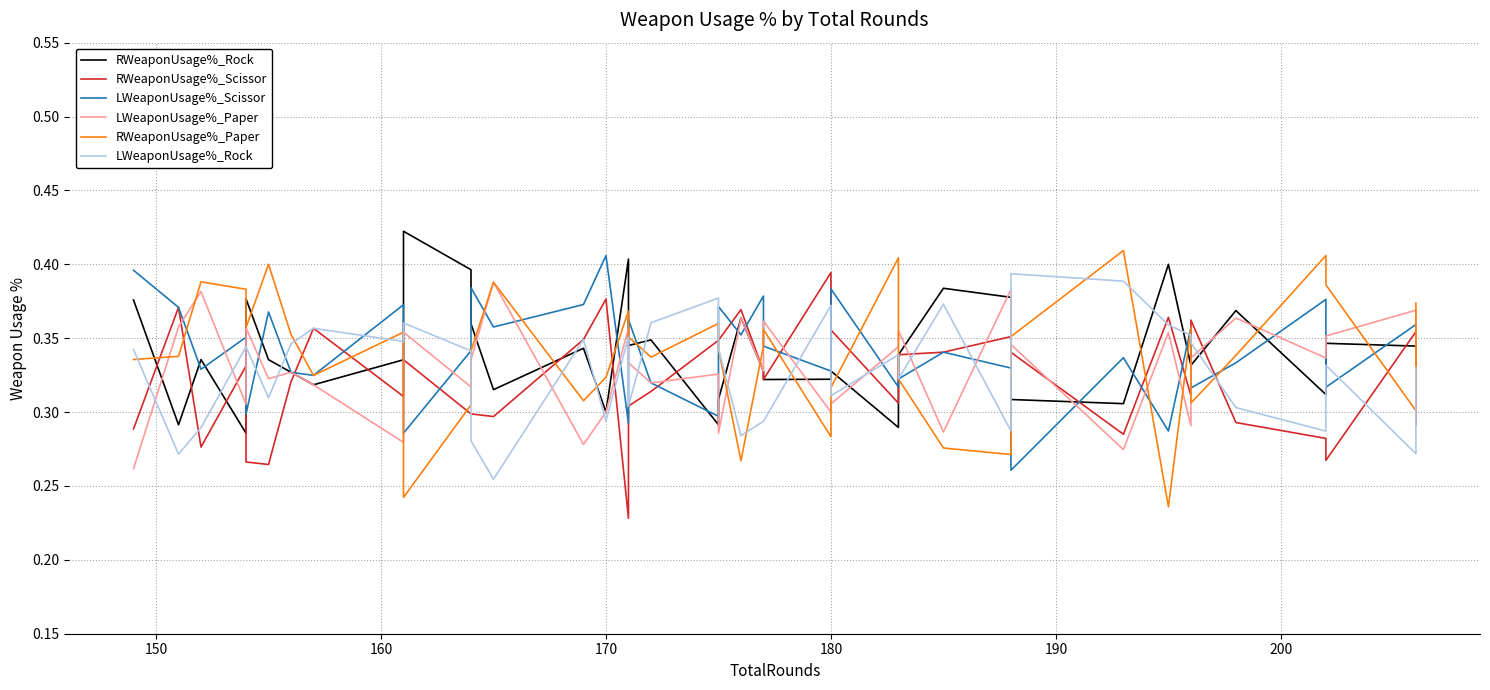

Which series has the largest total across all categories?

LWeaponUsage%_Scissor